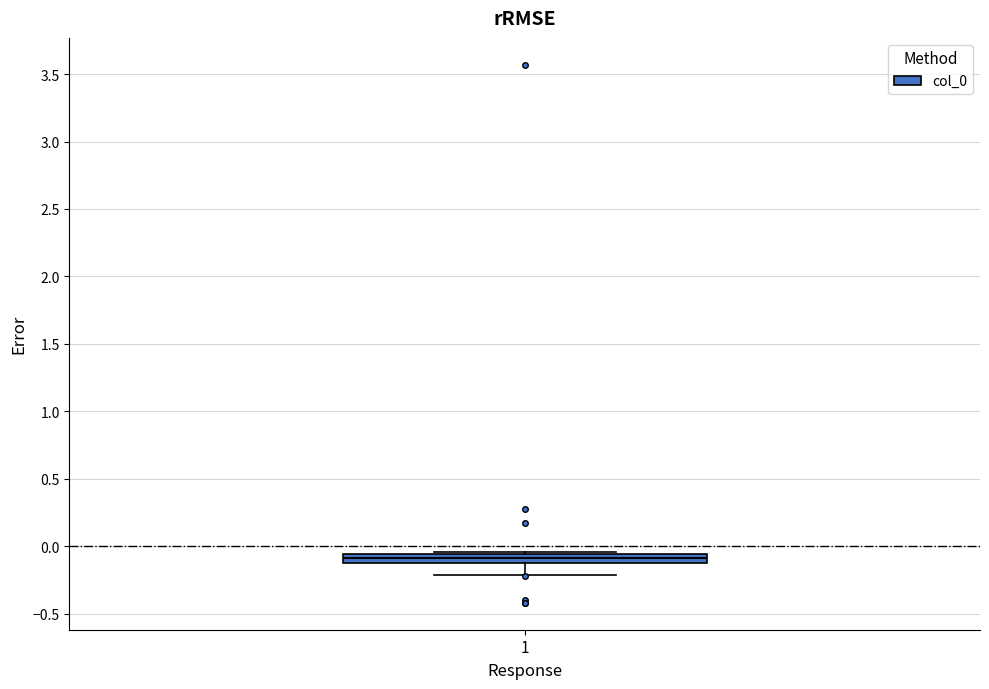

Where is the upper edge of the box at x = 1 on the y-axis? The values are not printed on the chart, so give them approximately, as read against the axis.

-0.05